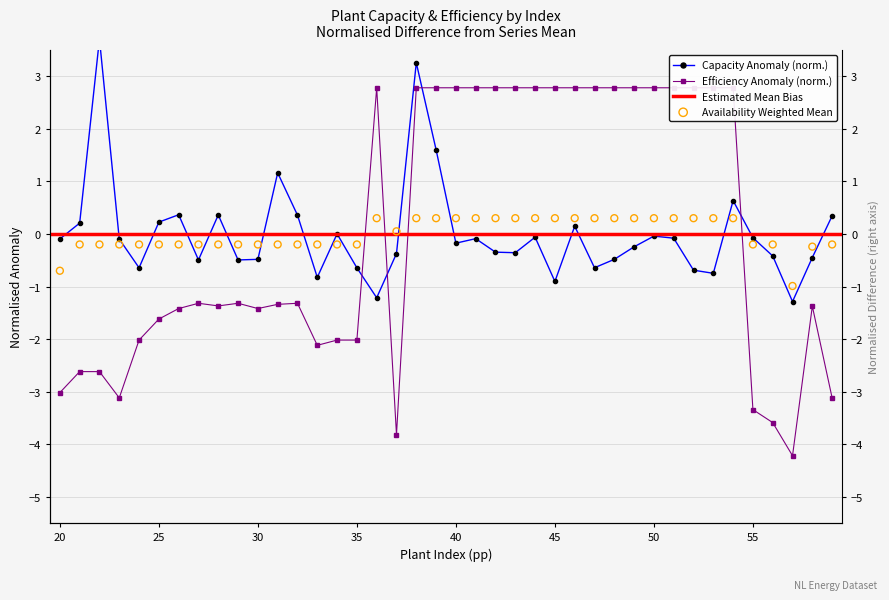

Which series has the widest spread of Y values?

Efficiency